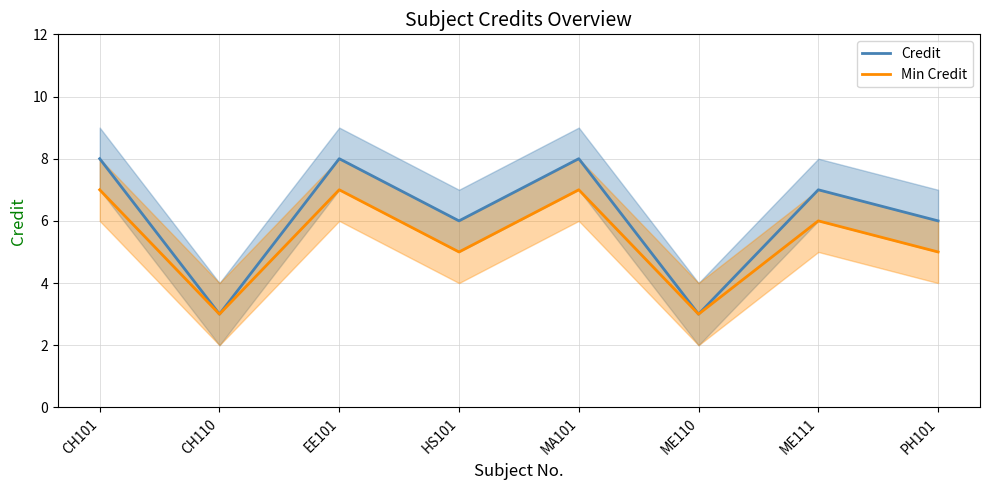

How many interior local valleys does the Min Credit series have?

3